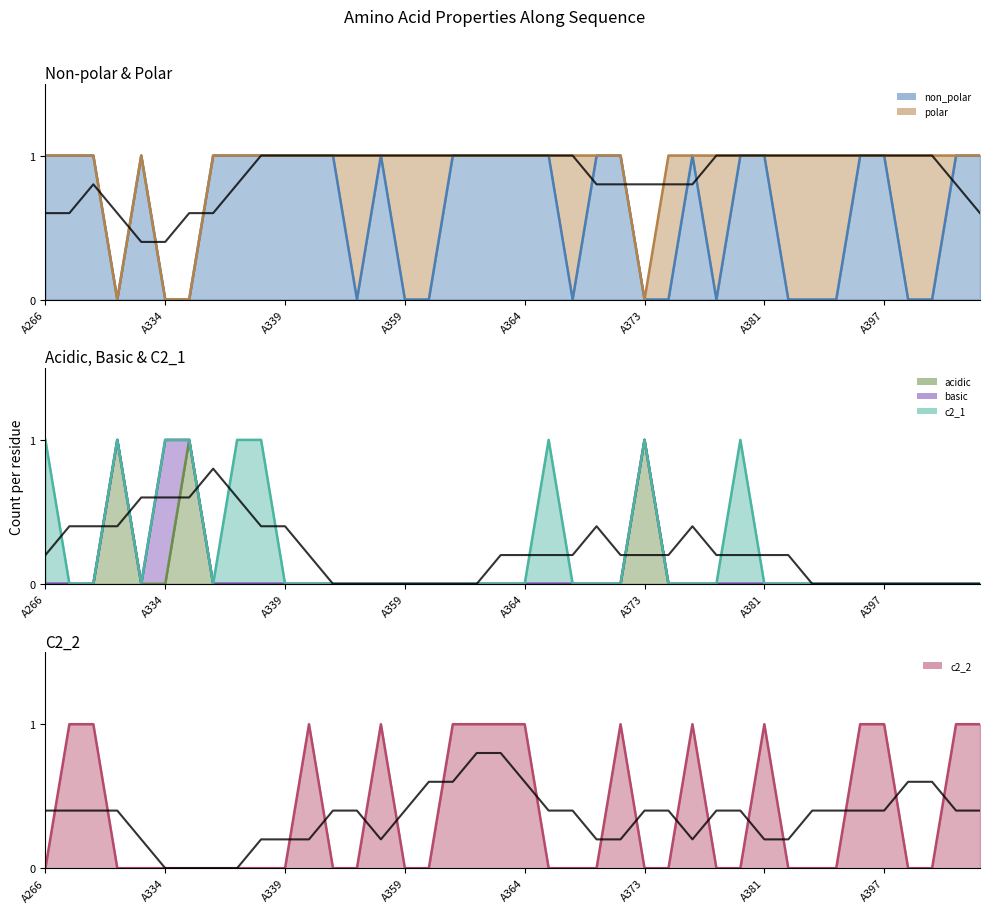

How many lines are shown in the chart?

6